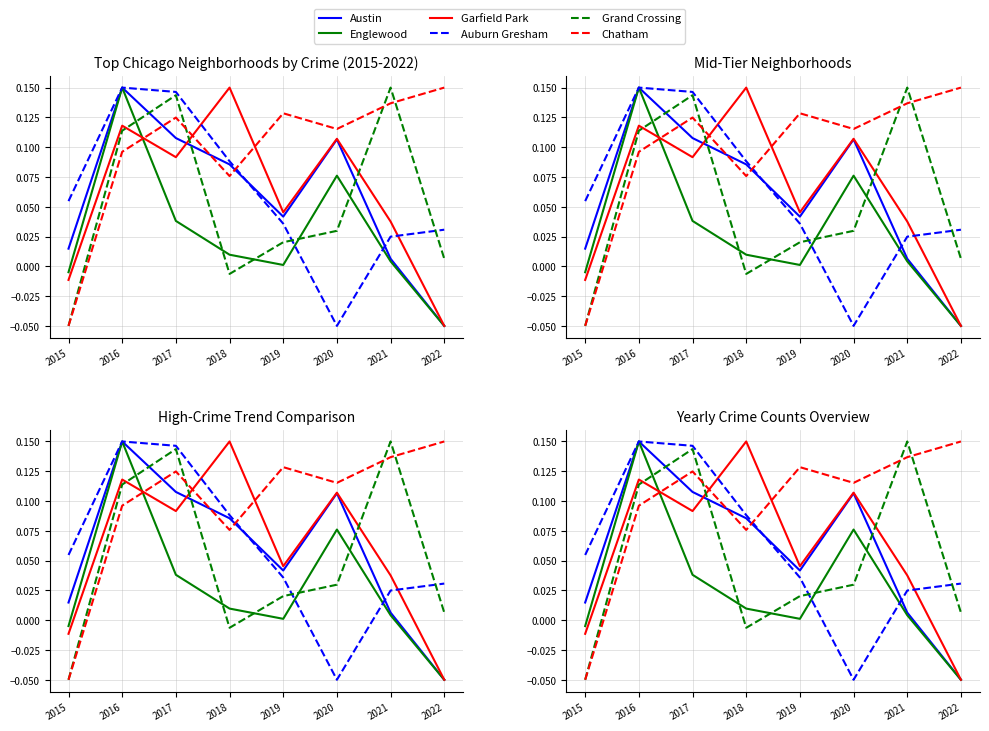

At how many categories does at least one series exceed 0?

8